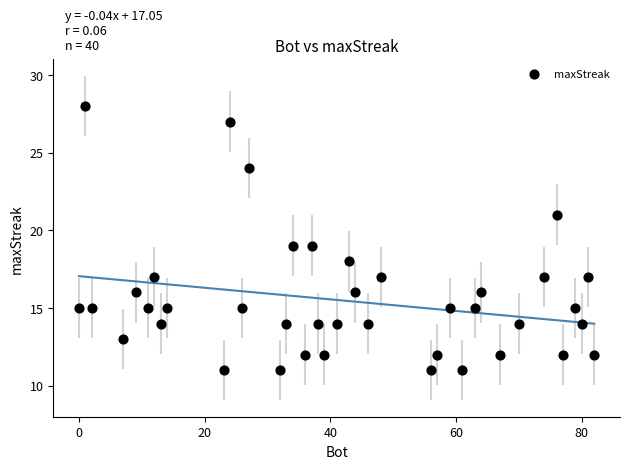

What is the range of X values (max minus min)?

82